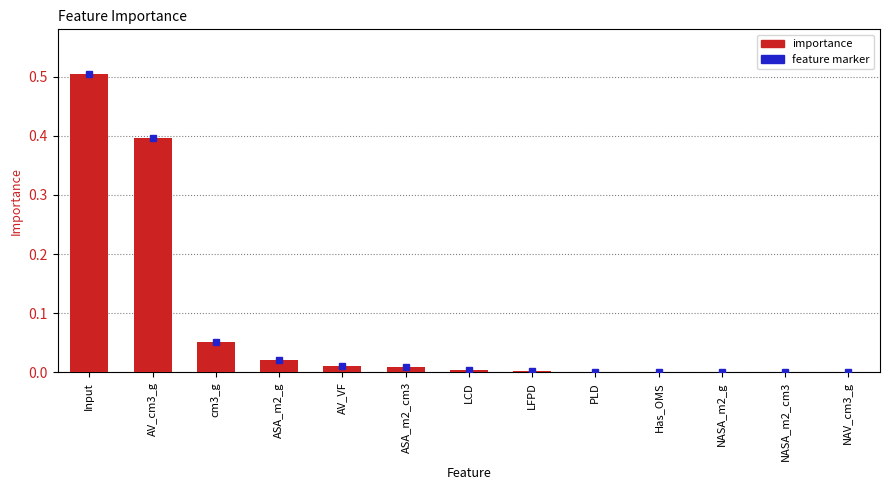

Is it true that the value at ASA_m2_cm3 is 0.0?

True